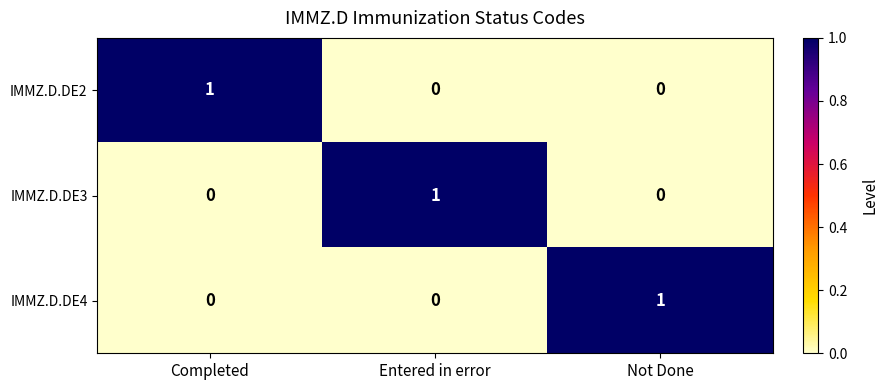

How many values in the IMMZ.D.DE2 series exceed 0?

1